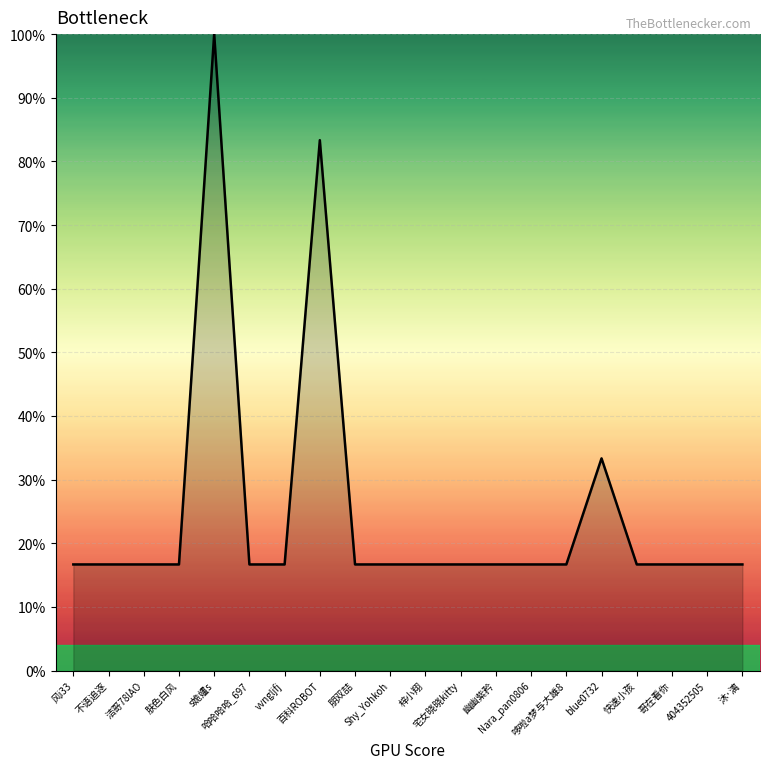

Which has a higher value, 不语追逐 or 梓小翔?

不语追逐